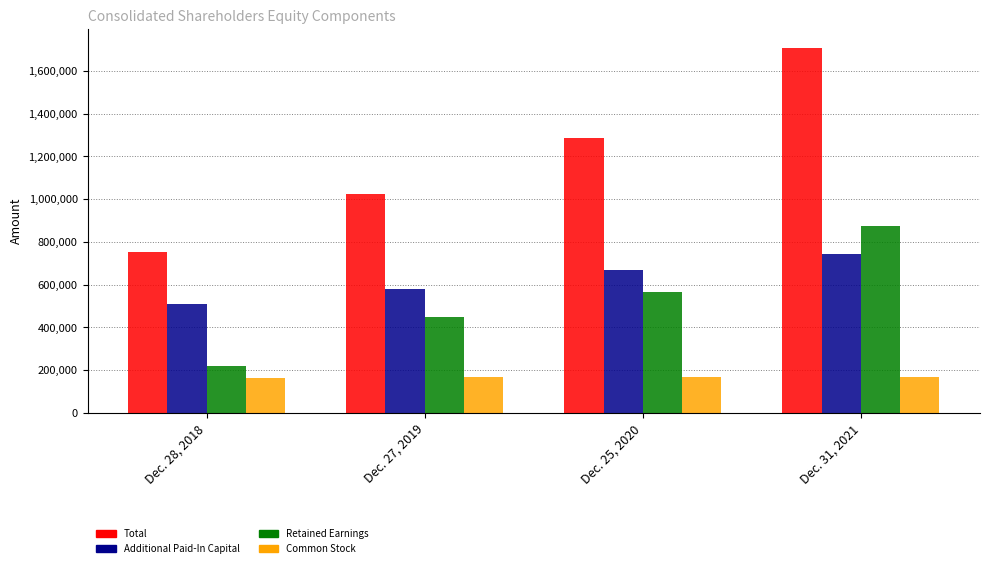

Which category has the highest value in the Total series?

Dec. 31, 2021